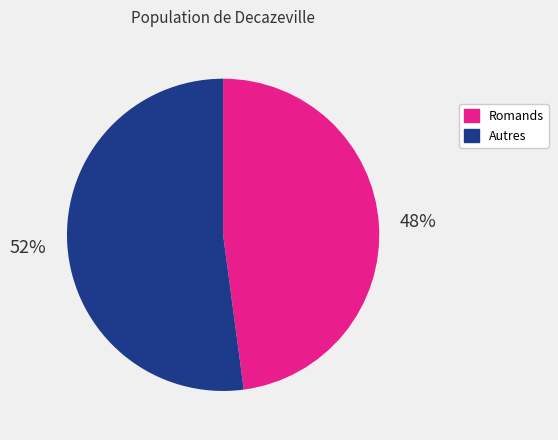

Between Autres and Romands, which is larger?

Autres